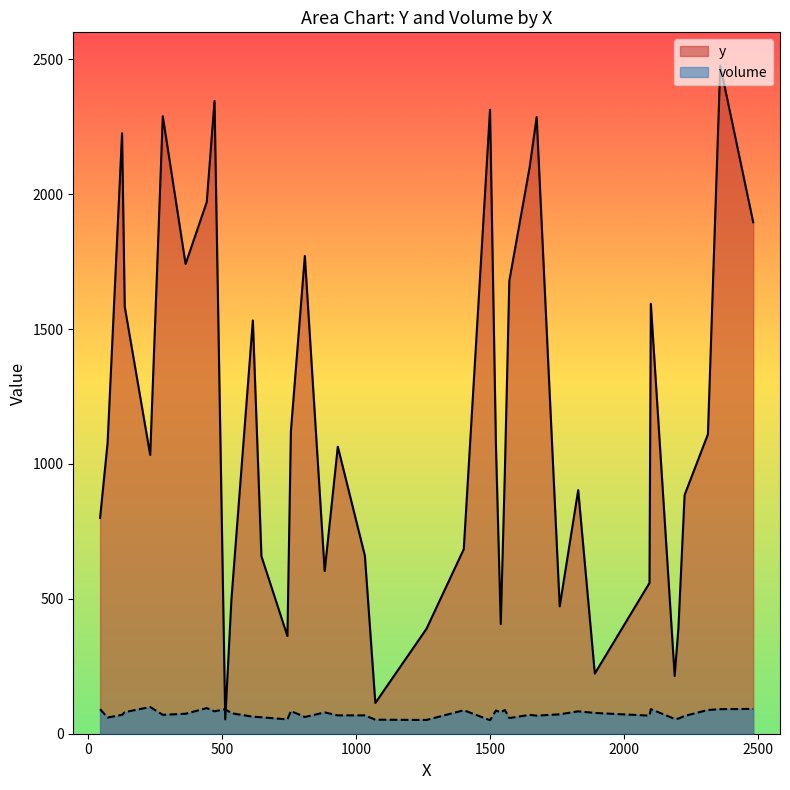

The value of volume at C26 is 88. True or false?

True